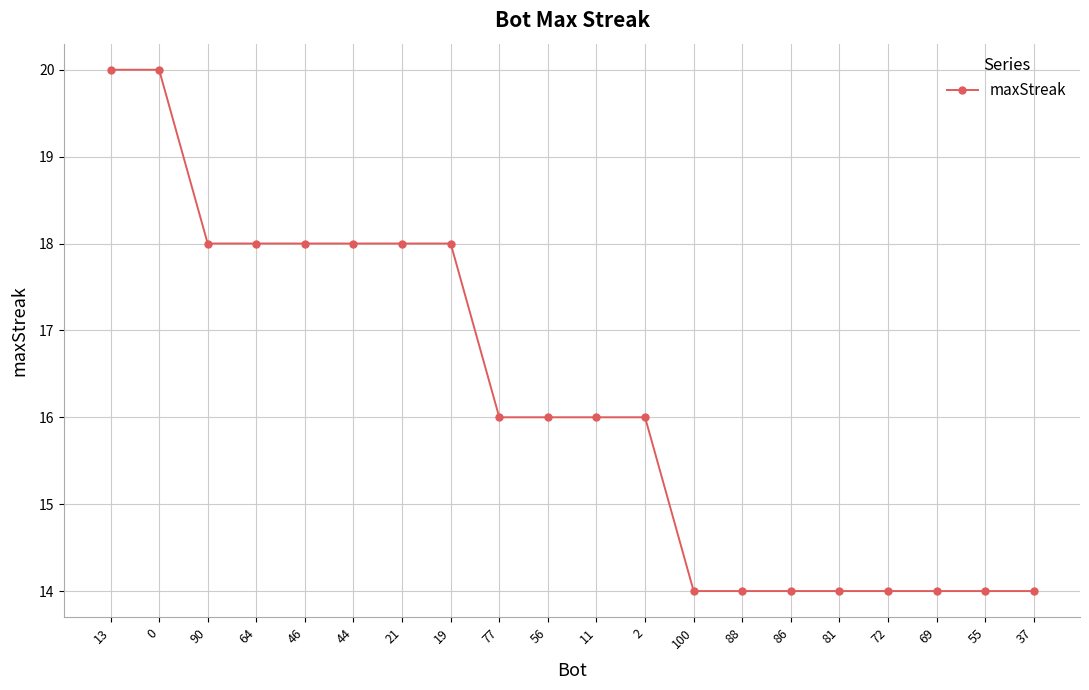

Reading left to right, list all the values displayed in this chart.

13=20	0=20	90=18	64=18	46=18	44=18	21=18	19=18	77=16	56=16	11=16	2=16	100=14	88=14	86=14	81=14	72=14	69=14	55=14	37=14